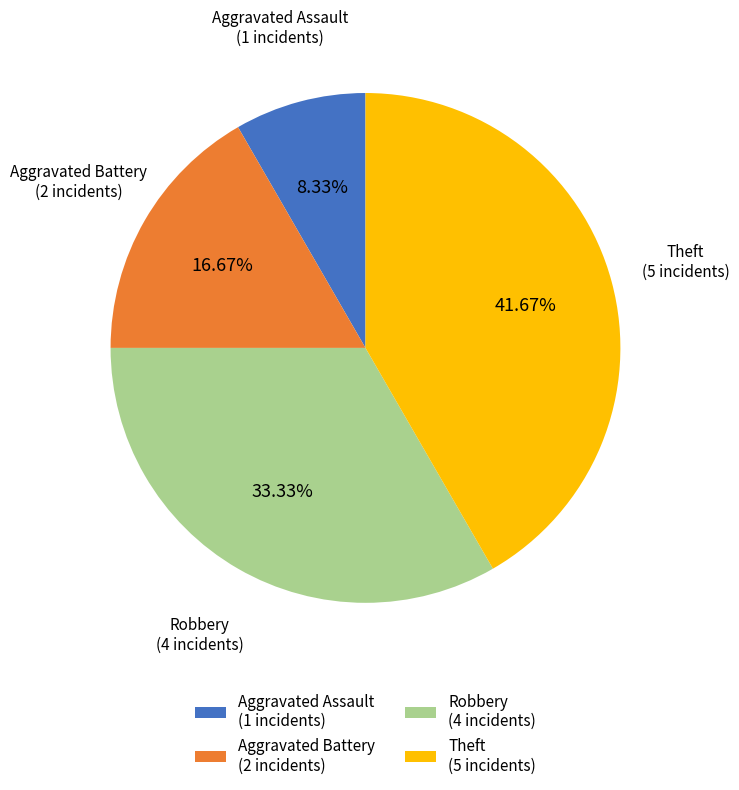

What is the largest slice in the pie chart?

Theft